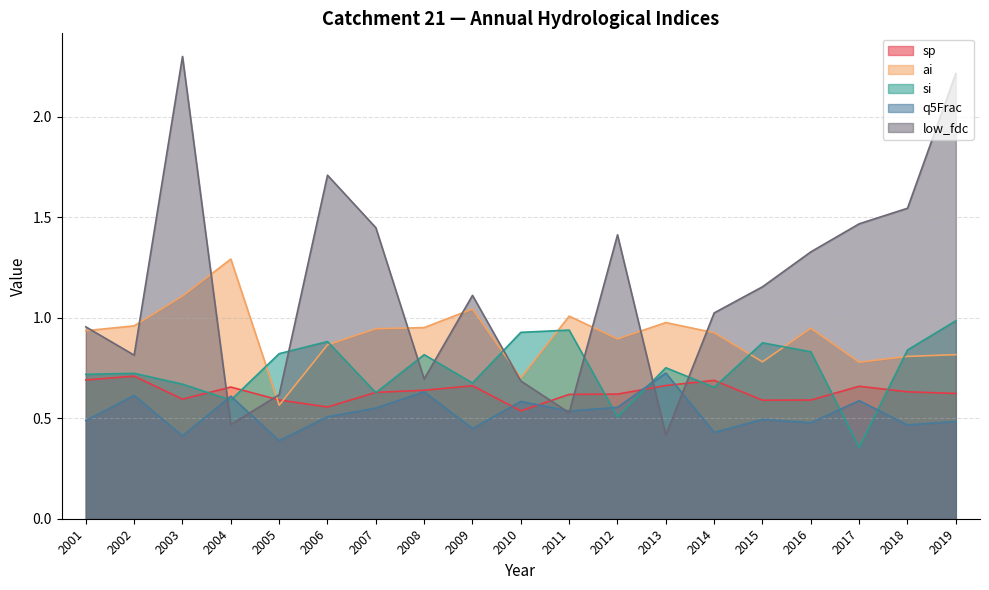

Rank the series by their maximum value, from lowest to highest.

sp, q5Frac, si, ai, low_fdc